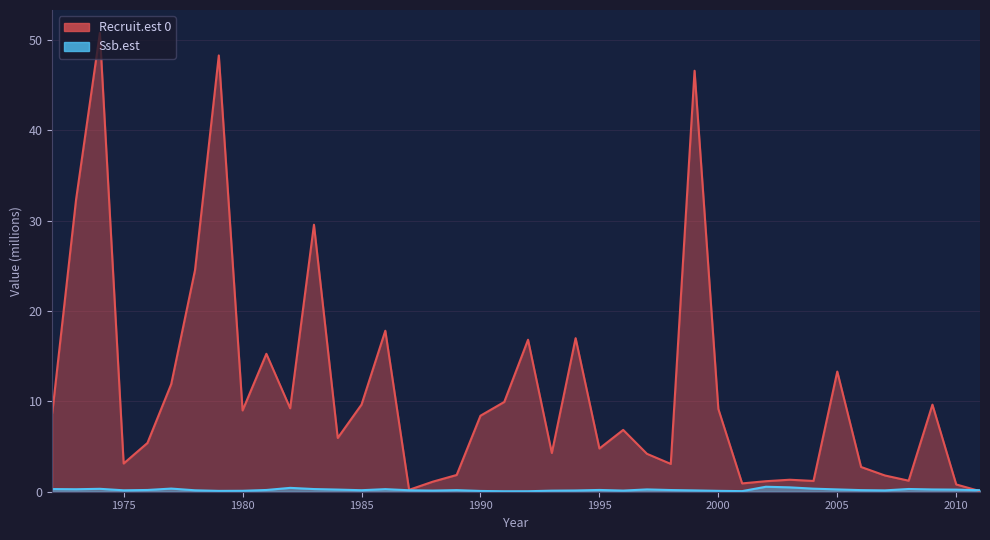

The Ssb.est series shows 0.2 at 1998. True or false?

True